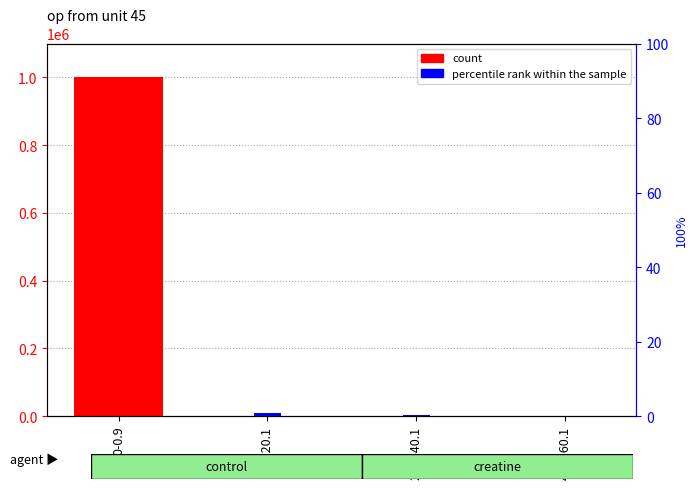

What position from the left is 40.1-60.1?

4